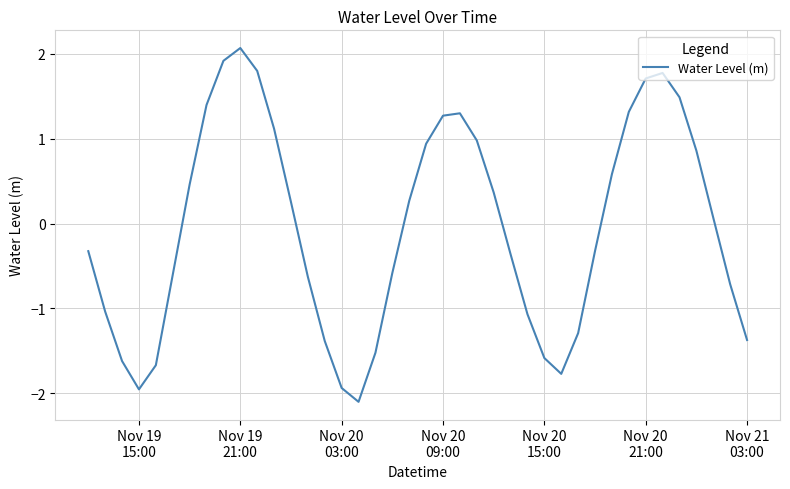

Does the chart display data point markers on the line(s)?

No